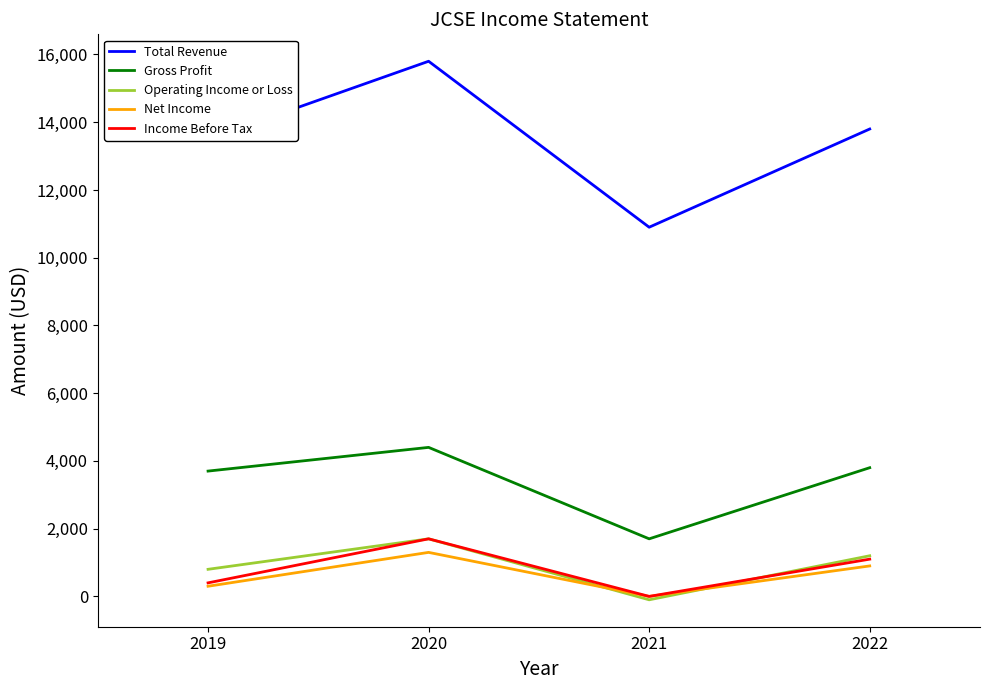

Is this an area chart (filled region under the line)?

No